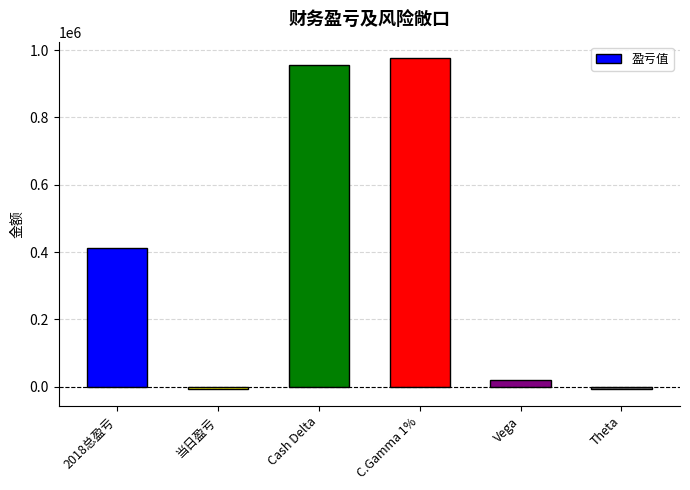

True or false: the data shows 19488 at Vega.

True